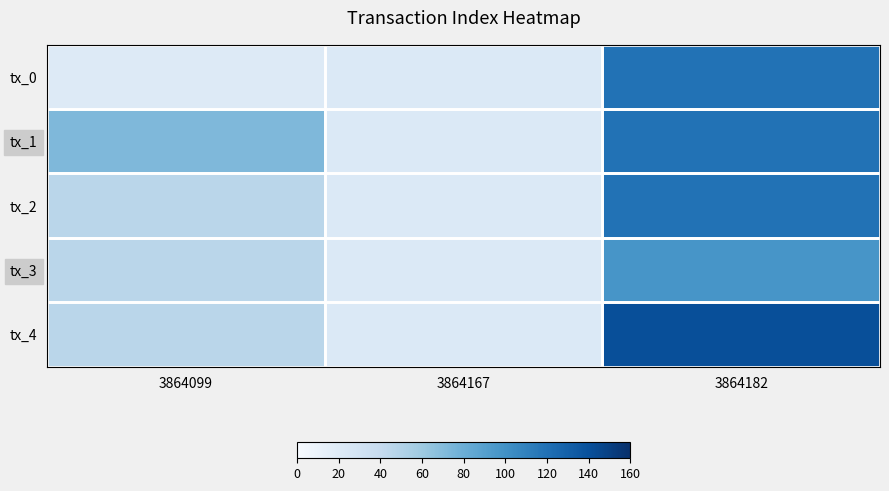

What is the smallest value displayed?

20